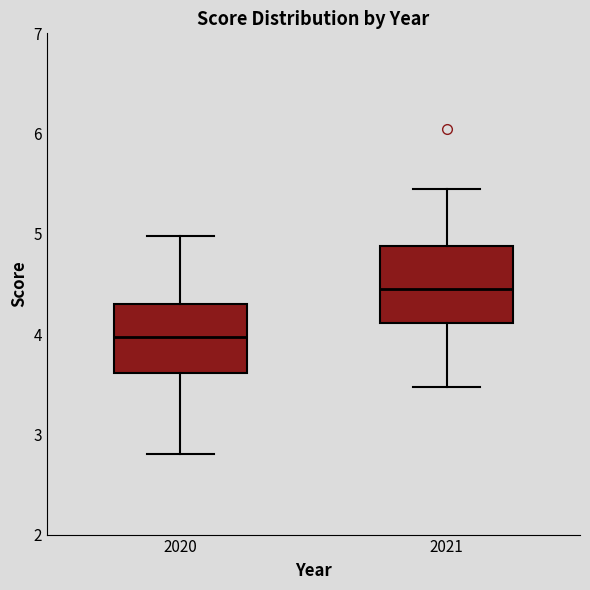

Where does the median line of the box at x = 2021 sit on the y-axis? The values are not printed on the chart, so give them approximately, as read against the axis.

4.5